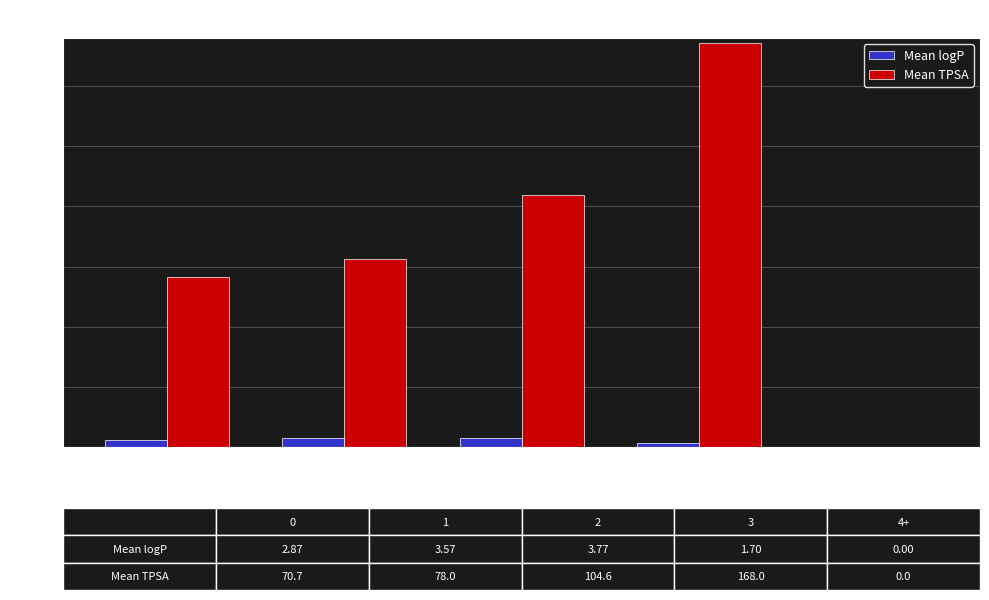

How many series are shown in this chart?

2